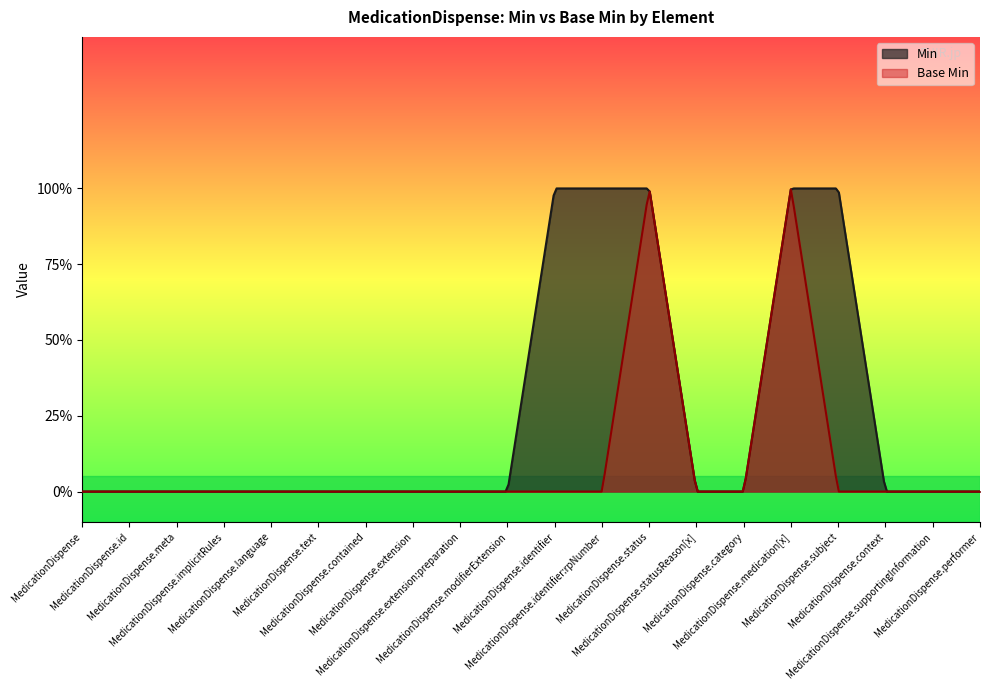

How many categories are shown in the chart?

20